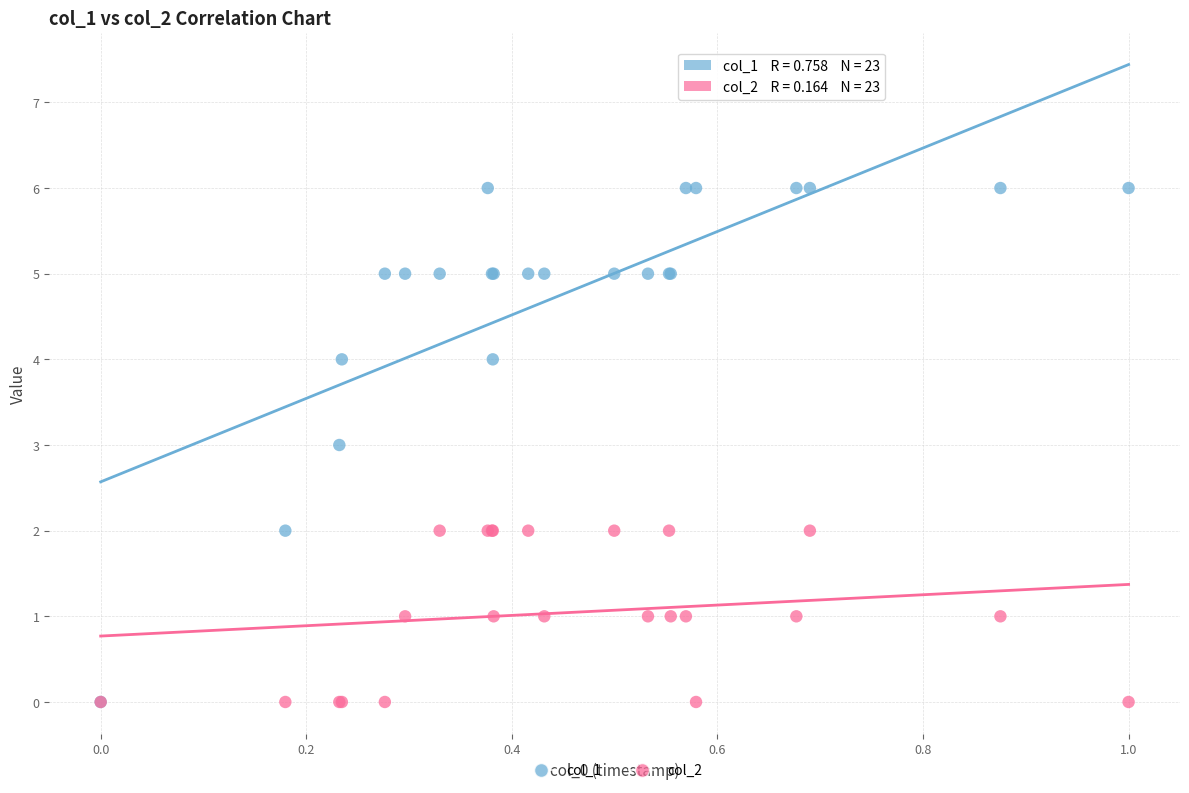

What are all the series names shown in the legend?

col_1, col_2